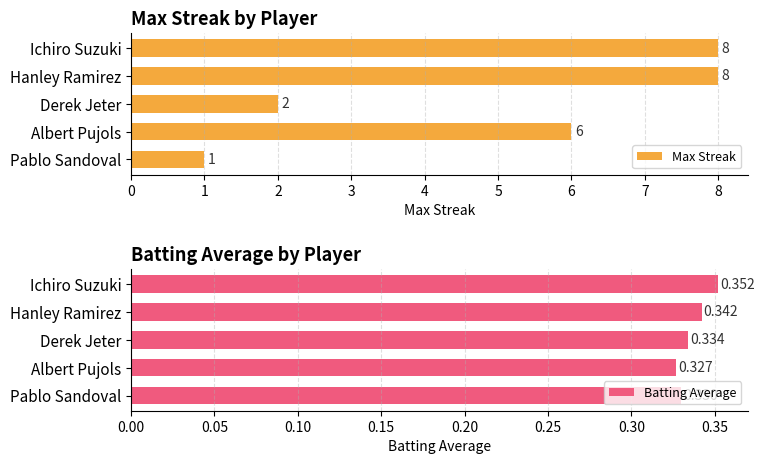

What is the average value of the Batting Average series?

0.3